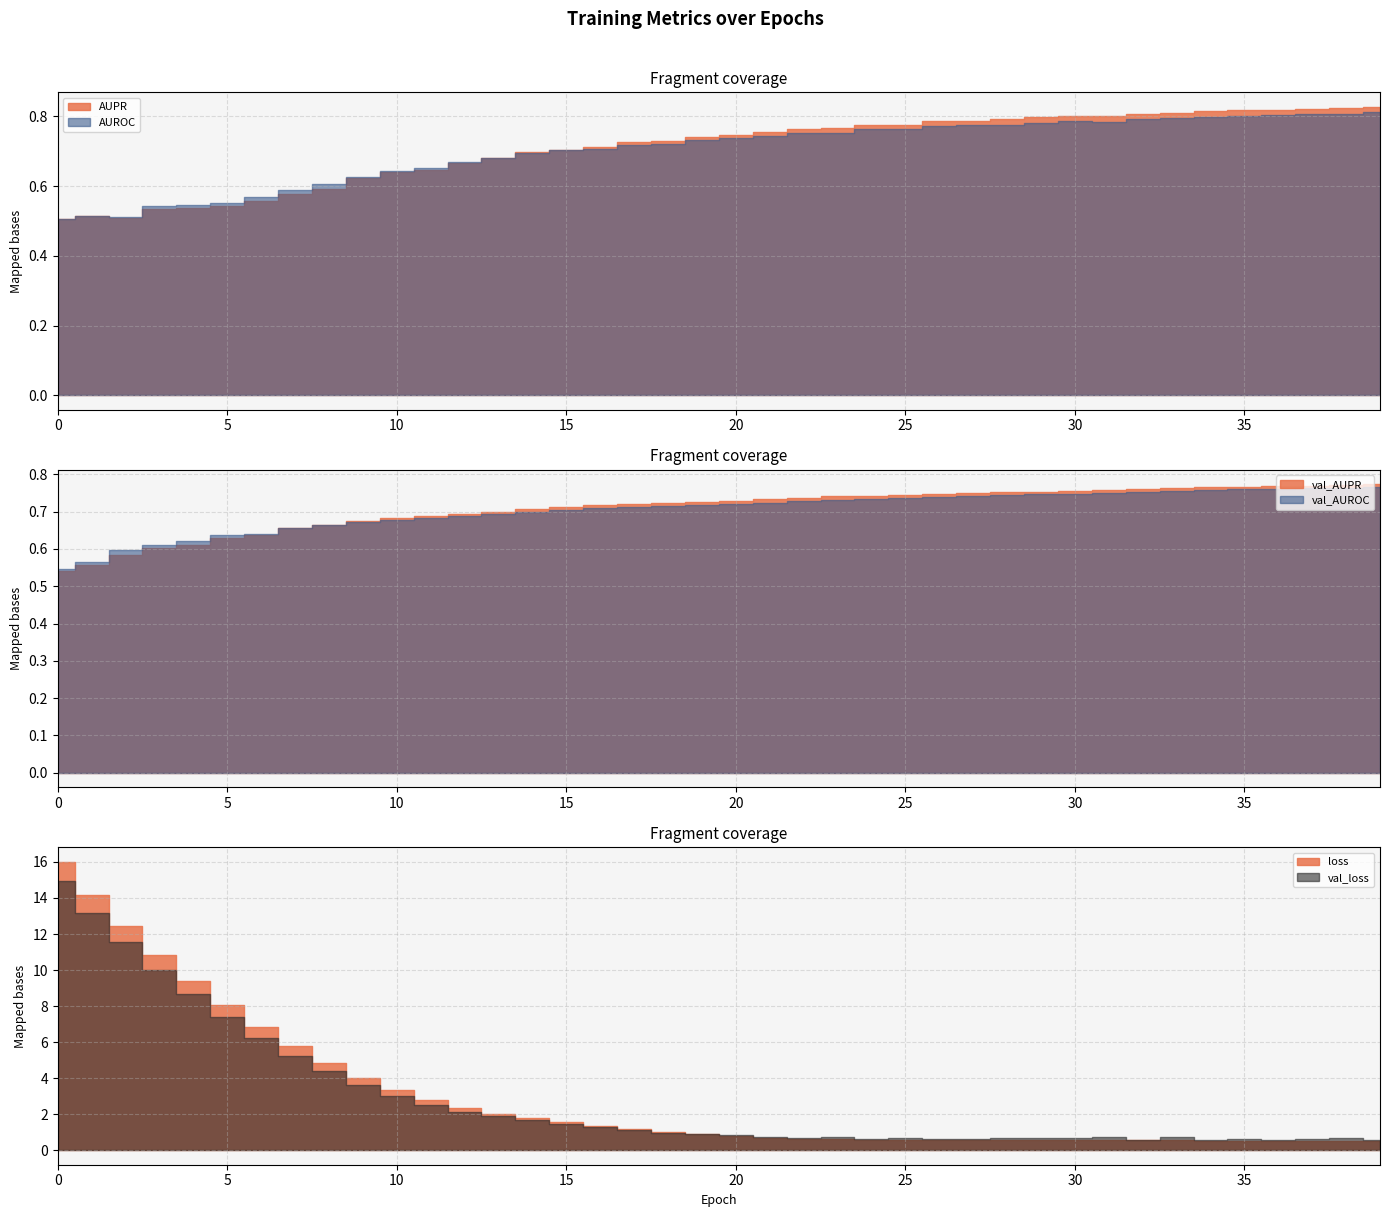

Count the AUROC values in the range 0 to 1.

40